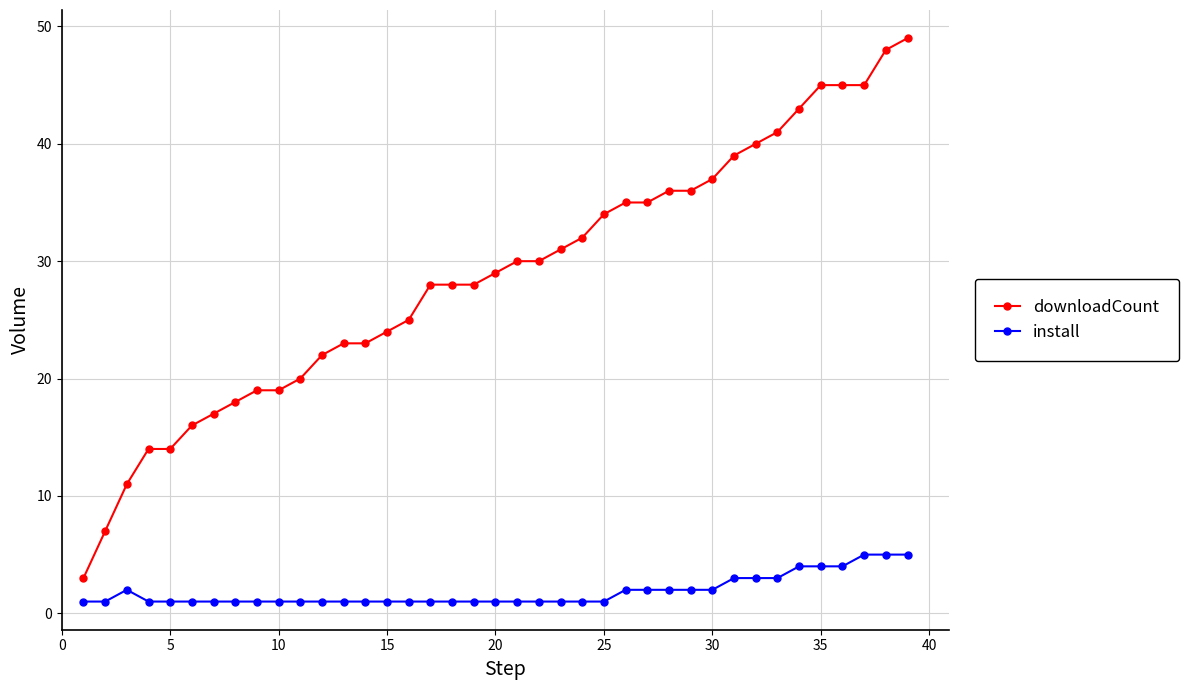

Which series has the widest spread of values?

downloadCount